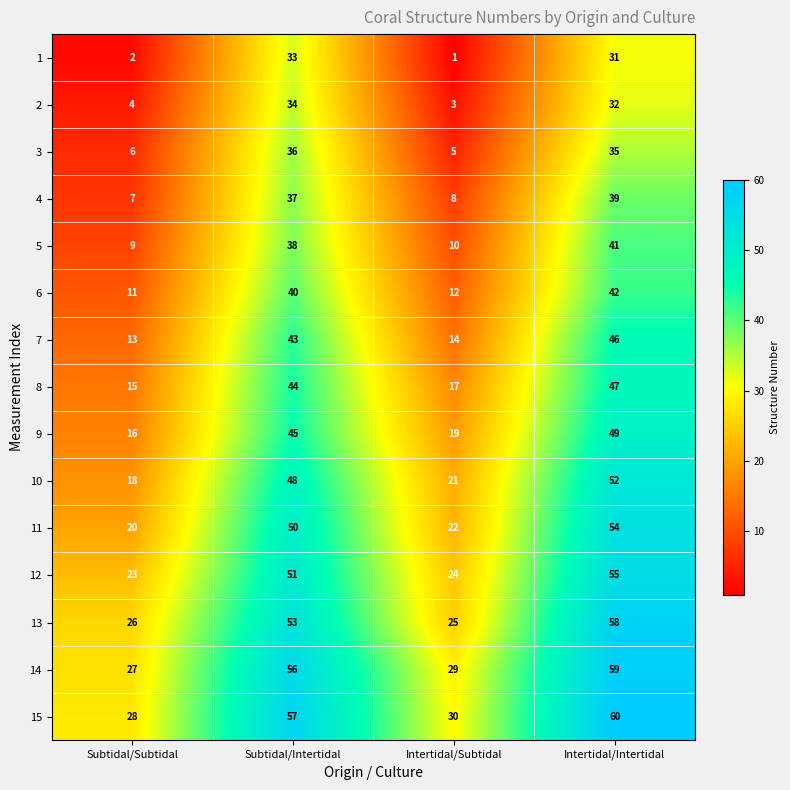

Rank the series by their maximum value, from lowest to highest.

1, 2, 3, 4, 5, 6, 7, 8, 9, 10, 11, 12, 13, 14, 15